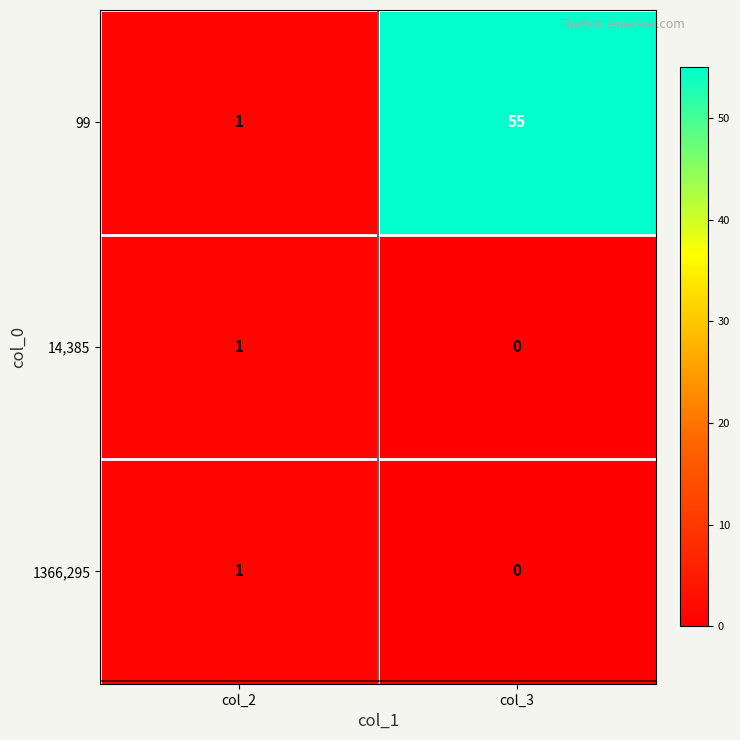

What is the sum of all 99 values?

56